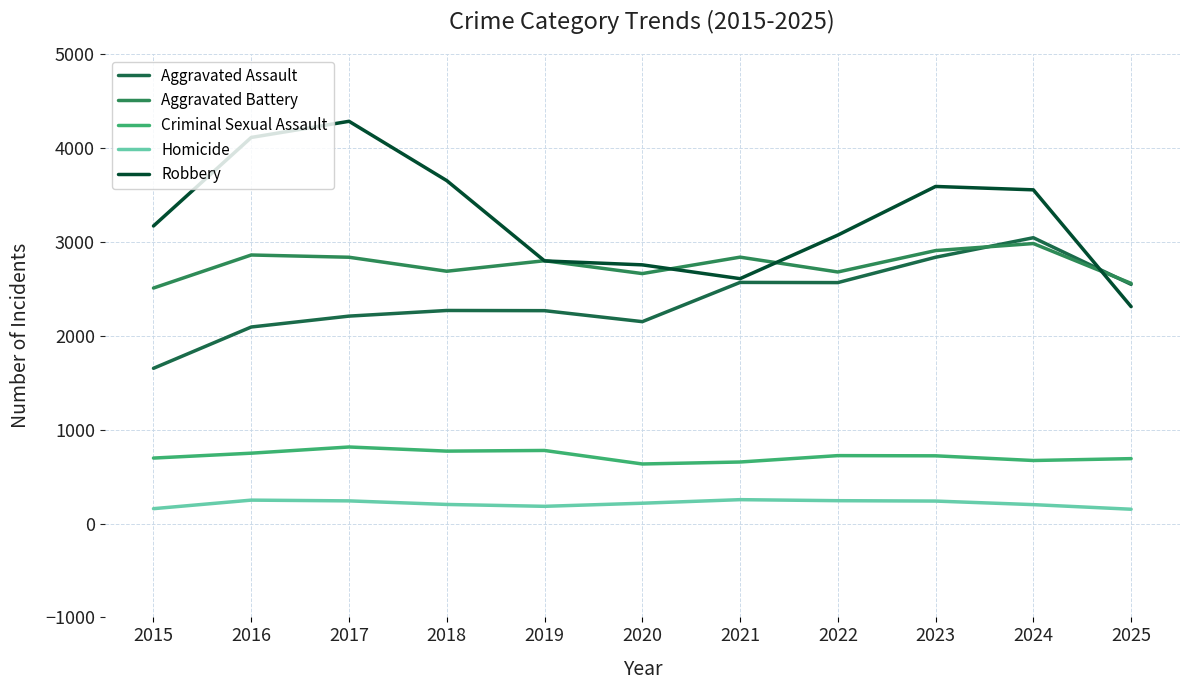

Which category has the highest value across all series?

2017